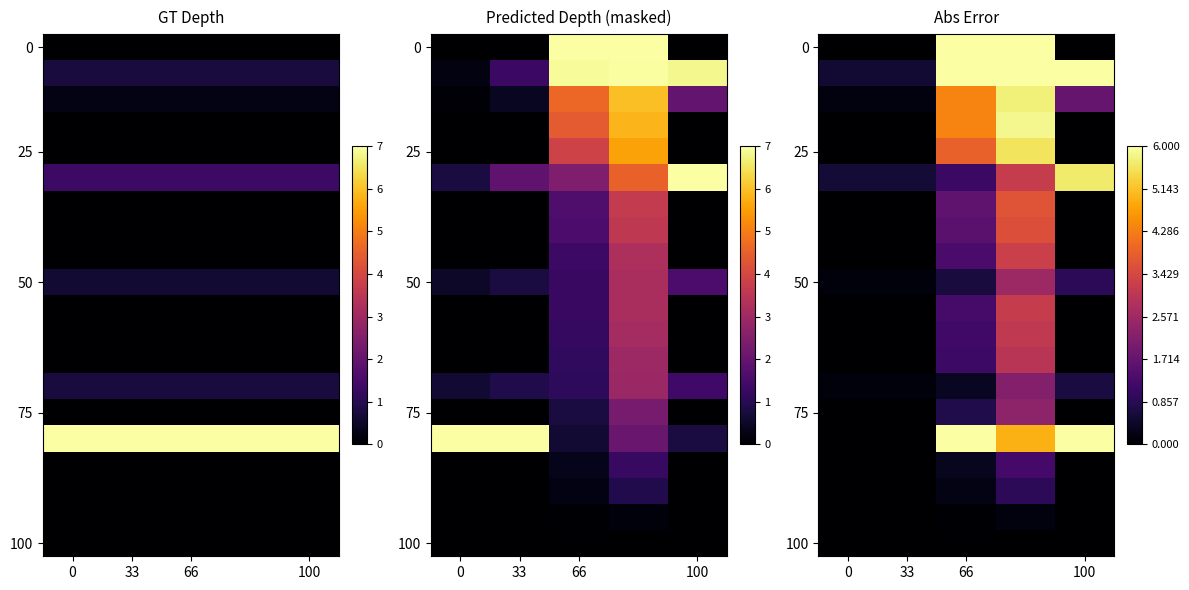

What is the sum of all 25 values?

9.4